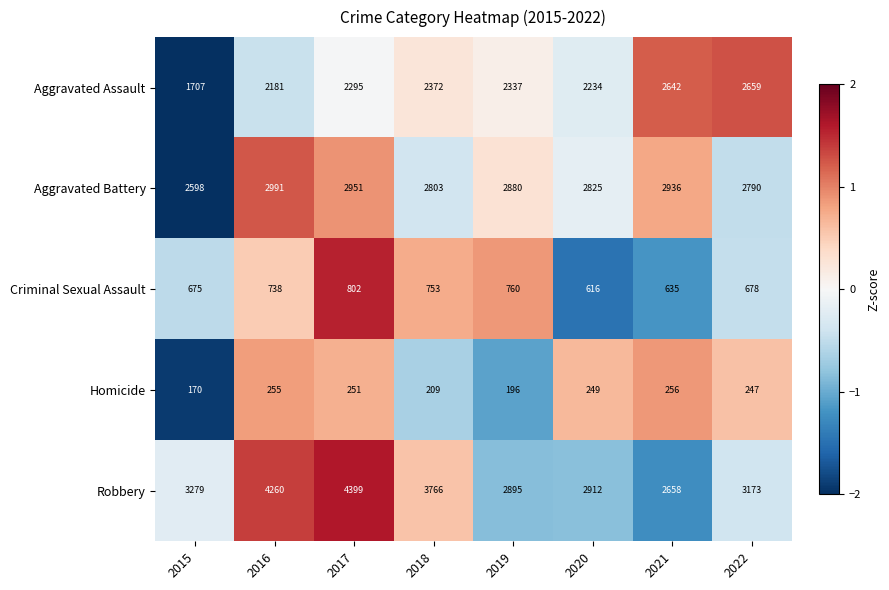

How many distinct data groups are displayed?

5